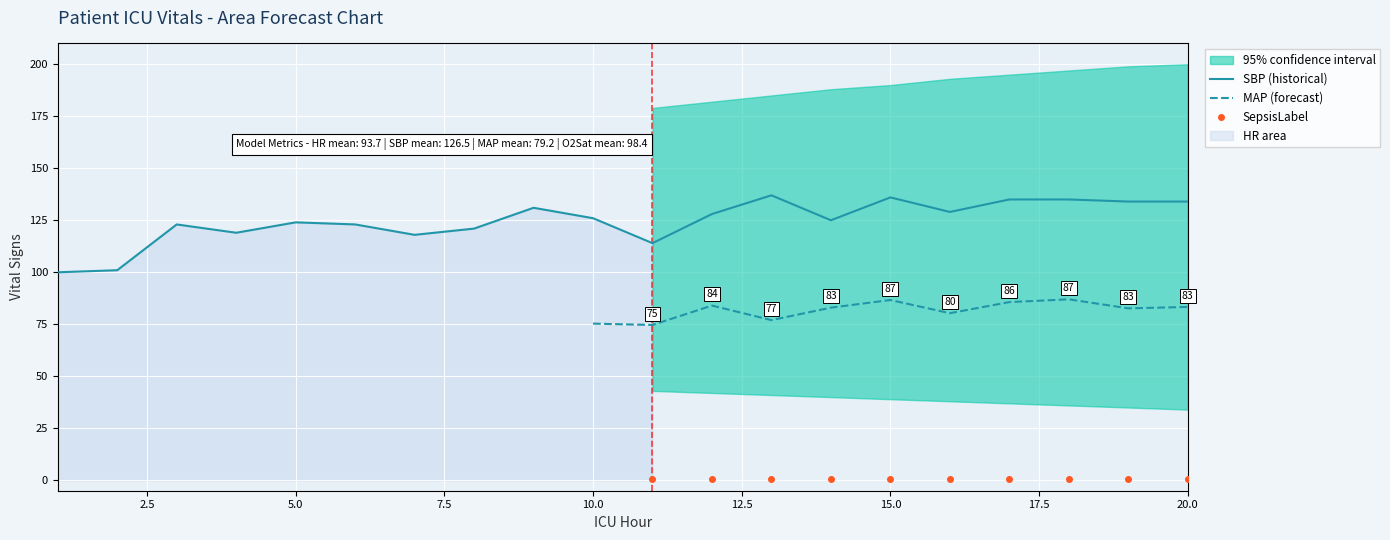

True or false: SBP and HR cross at least once.

False